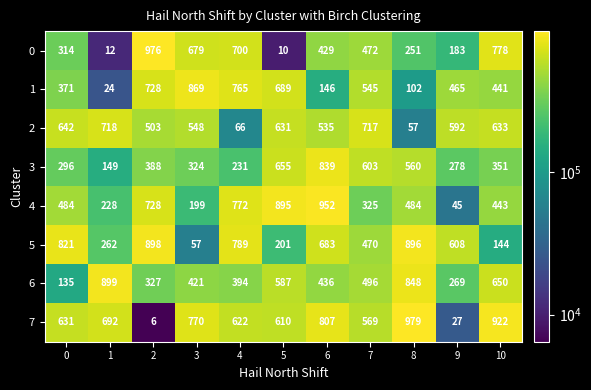

Which series has the widest spread of values?

7